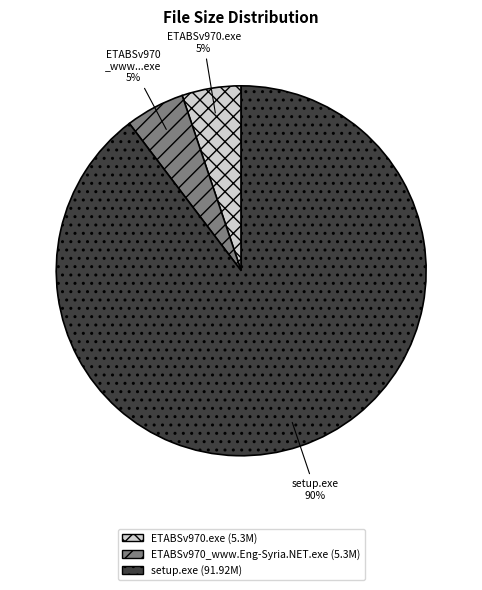

To the nearest percent, what is the average slice percentage?

33%